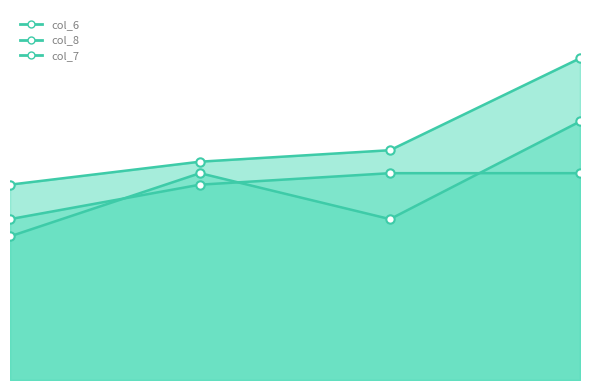

What is the greatest value displayed?

56